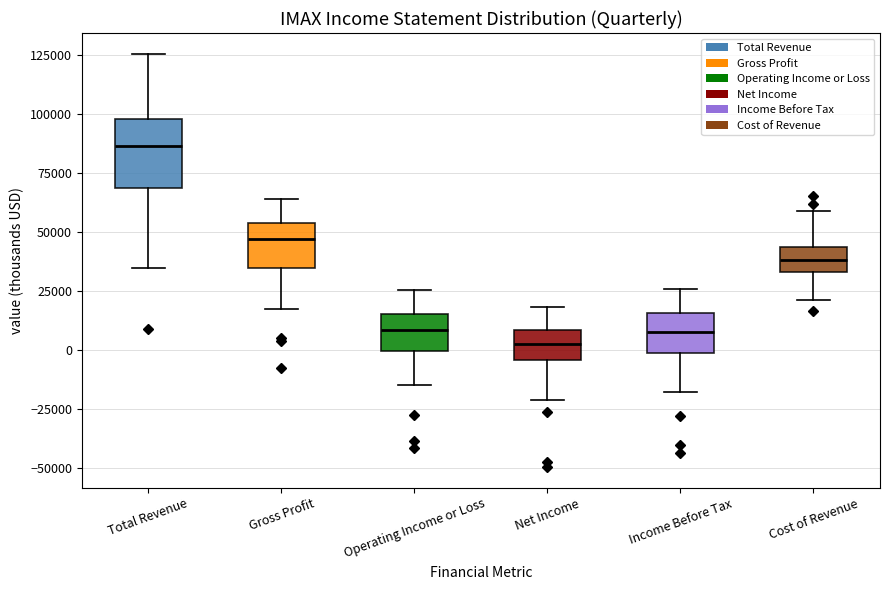

Which box has the highest median line?

Total Revenue